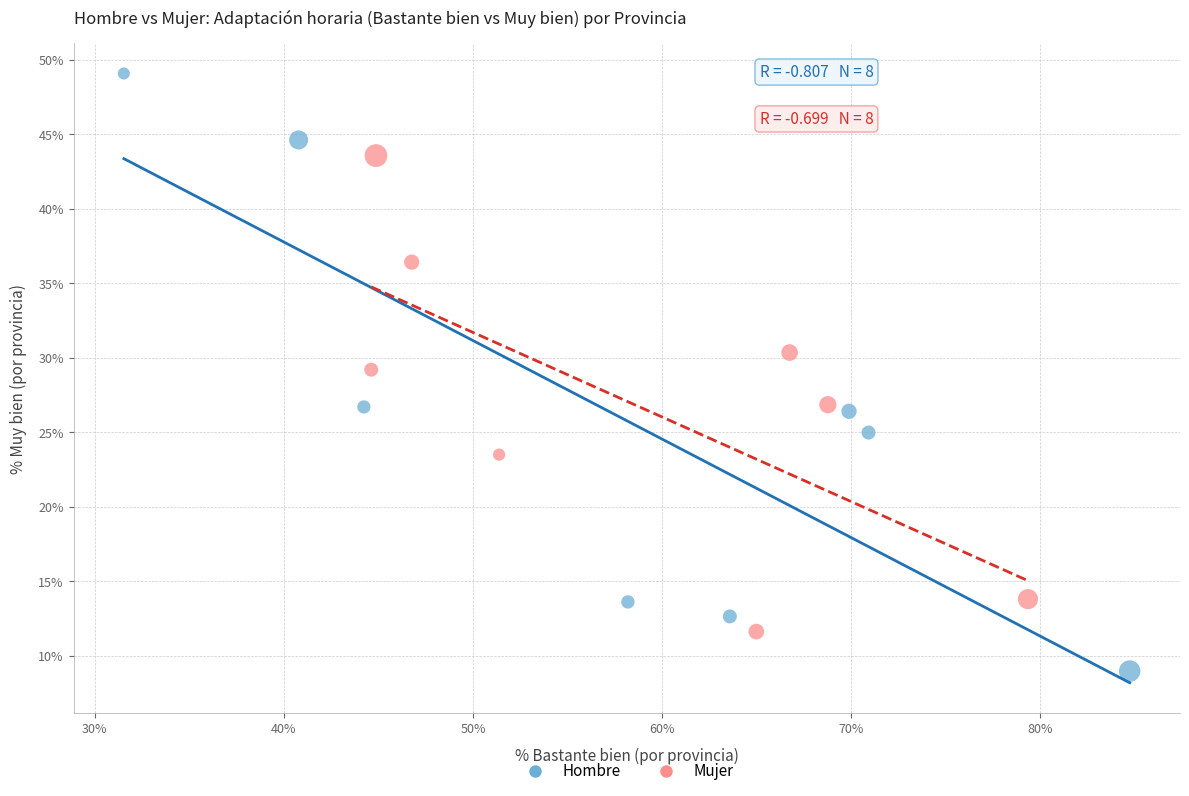

Which series reaches the maximum Y coordinate?

Hombre